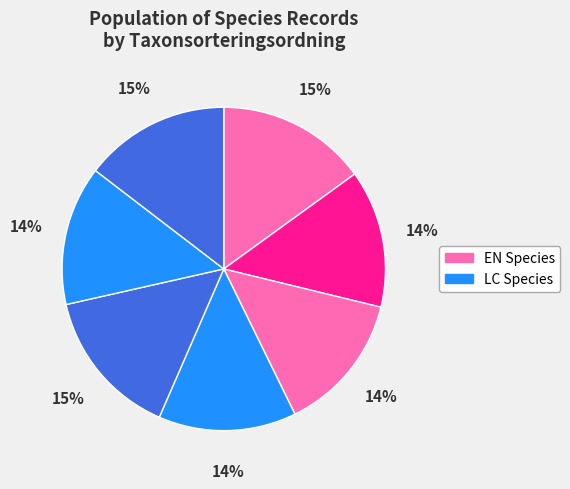

To the nearest percent, what is the difference between the largest and smallest slice percentages?

1%